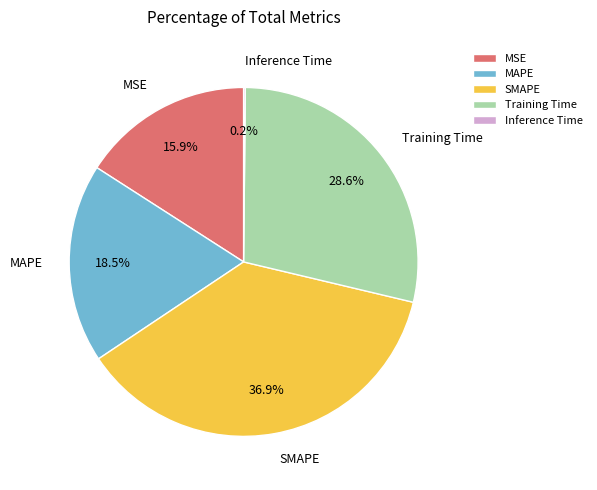

Approximately how many times larger is the value at MAPE compared to Training Time?

0.6